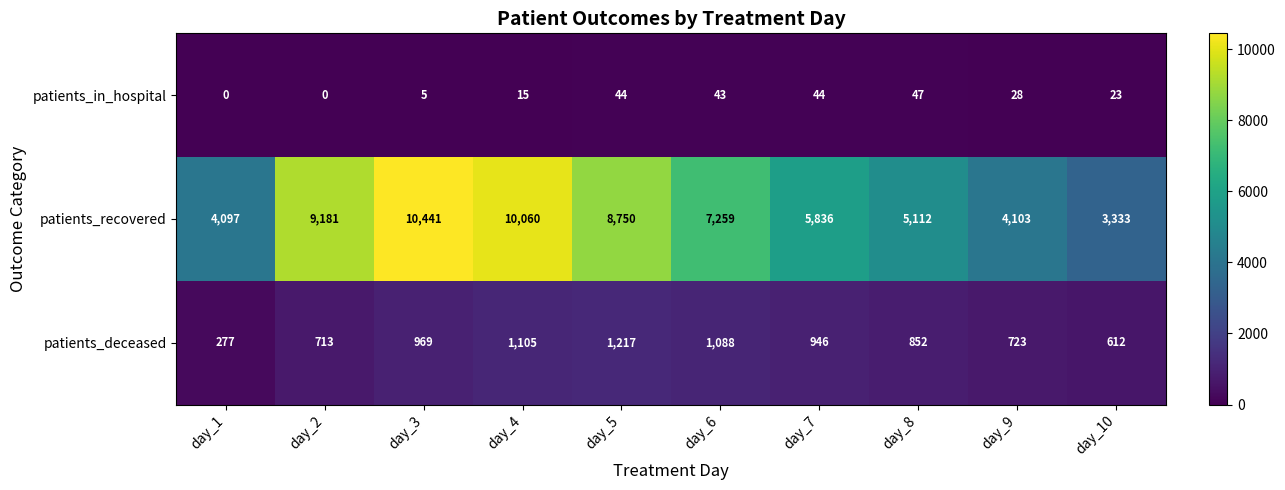

Between day_2 and day_10, which series saw the biggest shift?

patients_recovered